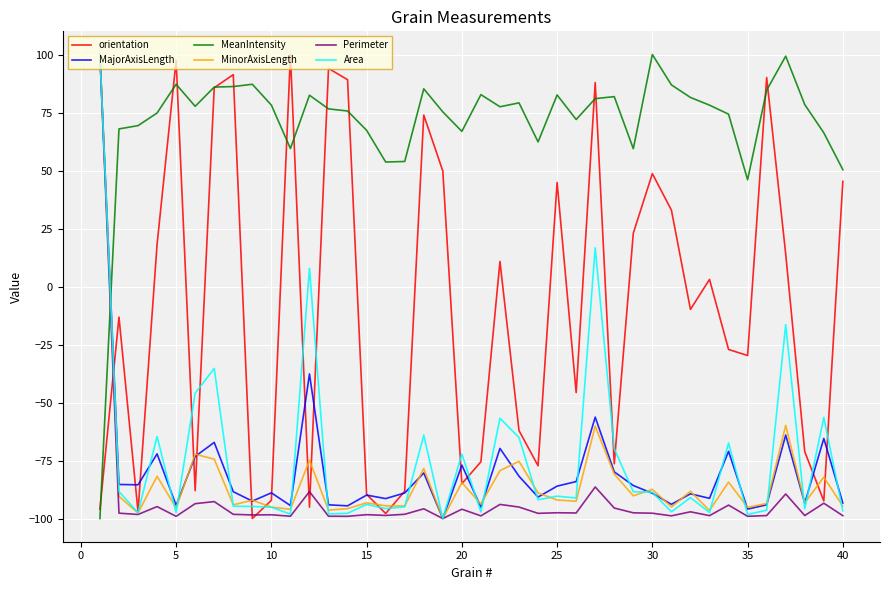

How many lines are shown in the chart?

6